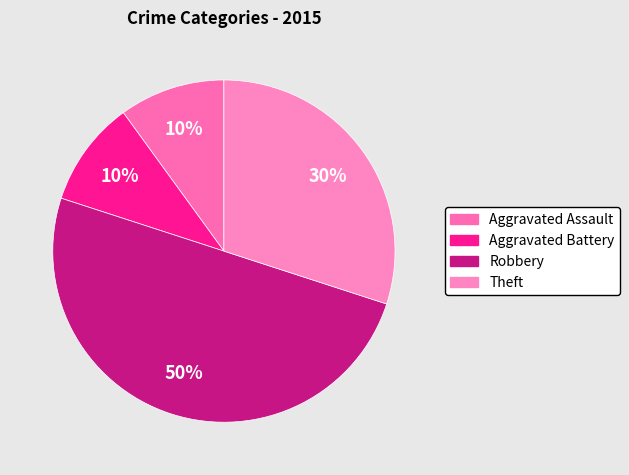

What percentage is the Theft slice, to the nearest percent?

30%